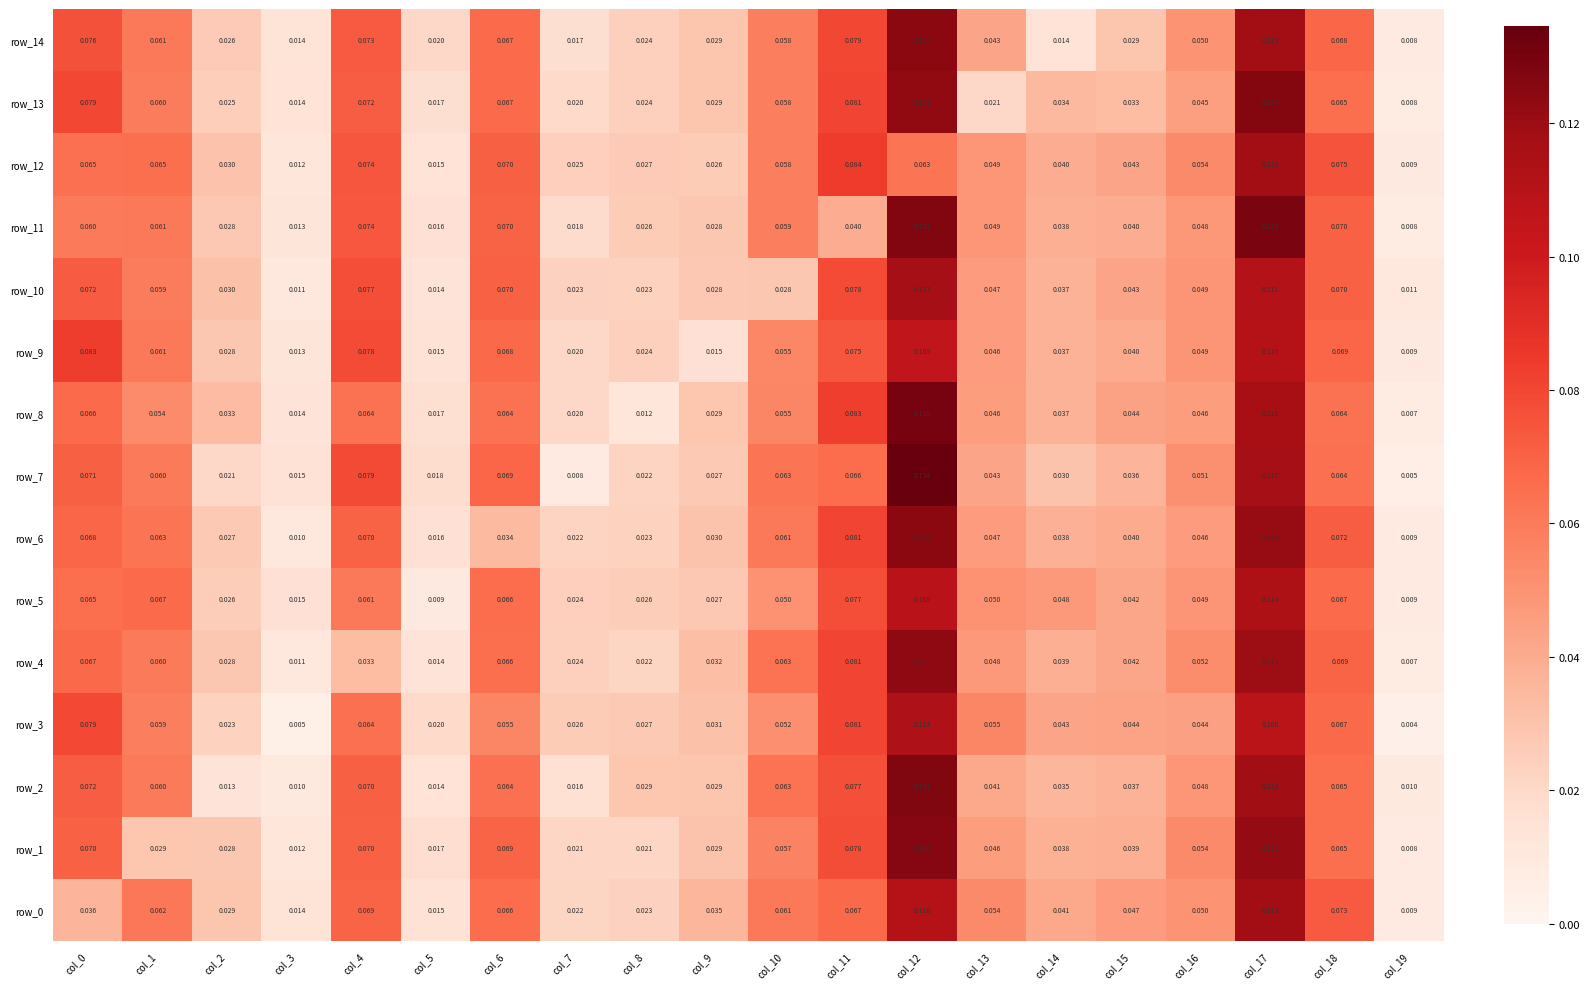

Is the value of row_13 at col_15 greater than the value of row_9 at col_14?

No